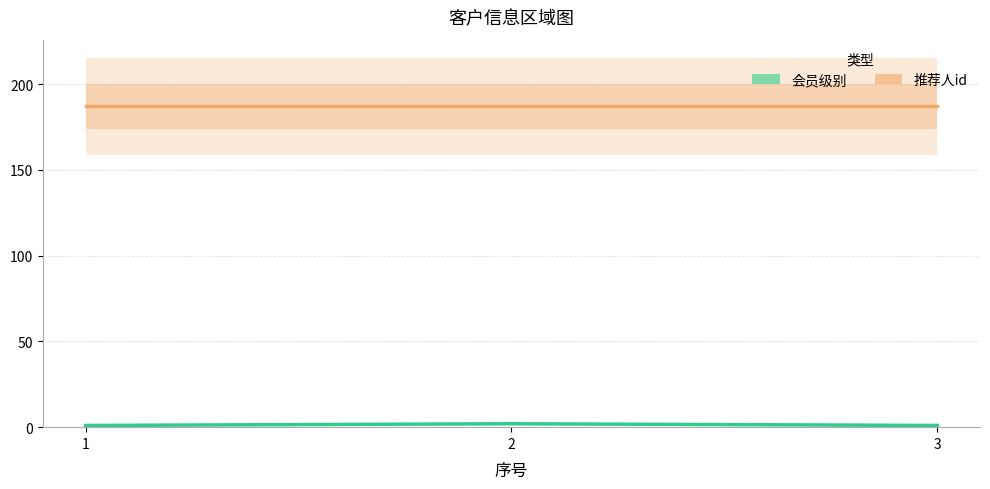

What is the smallest value displayed?

1